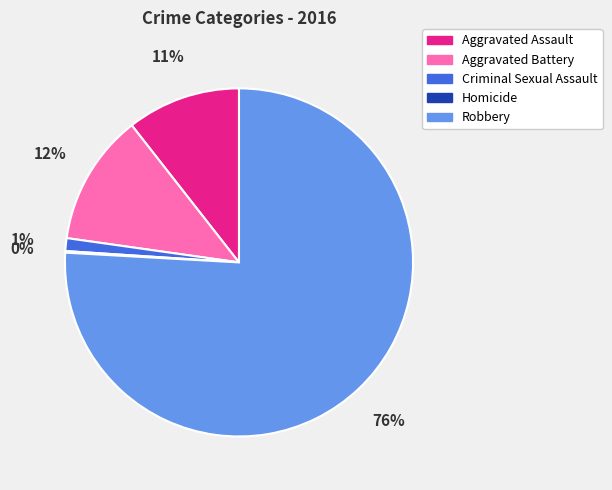

What percentage is the Robbery slice, to the nearest percent?

76%